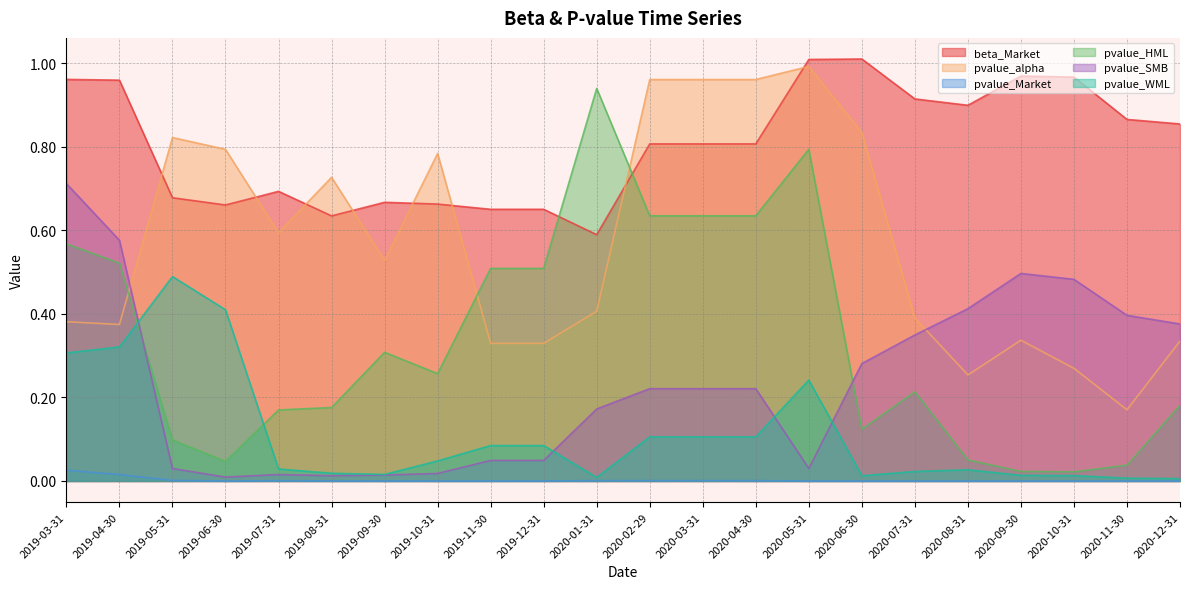

Between 2020-01-31 and 2019-12-31, which is larger?

2019-12-31